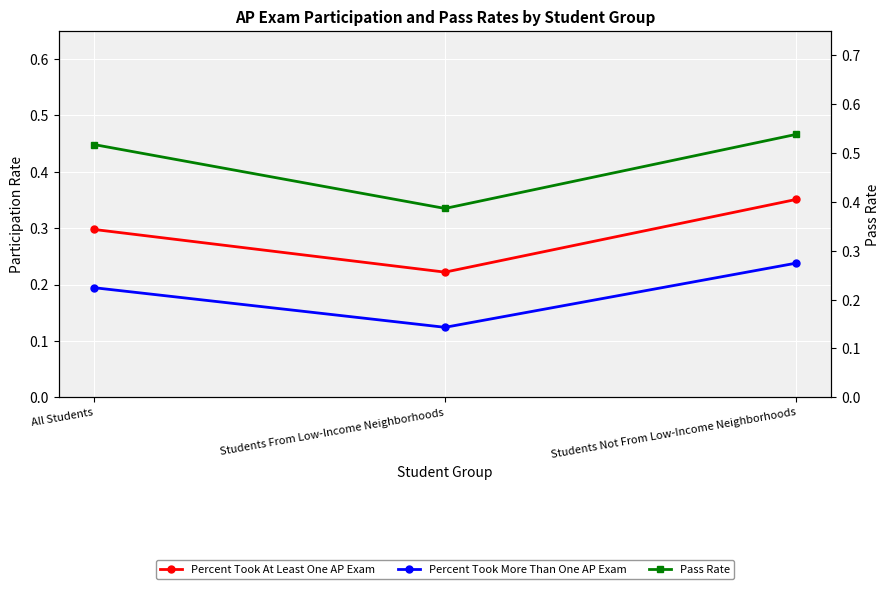

What is the sum of all Percent Took More Than One AP Exam values?

0.6